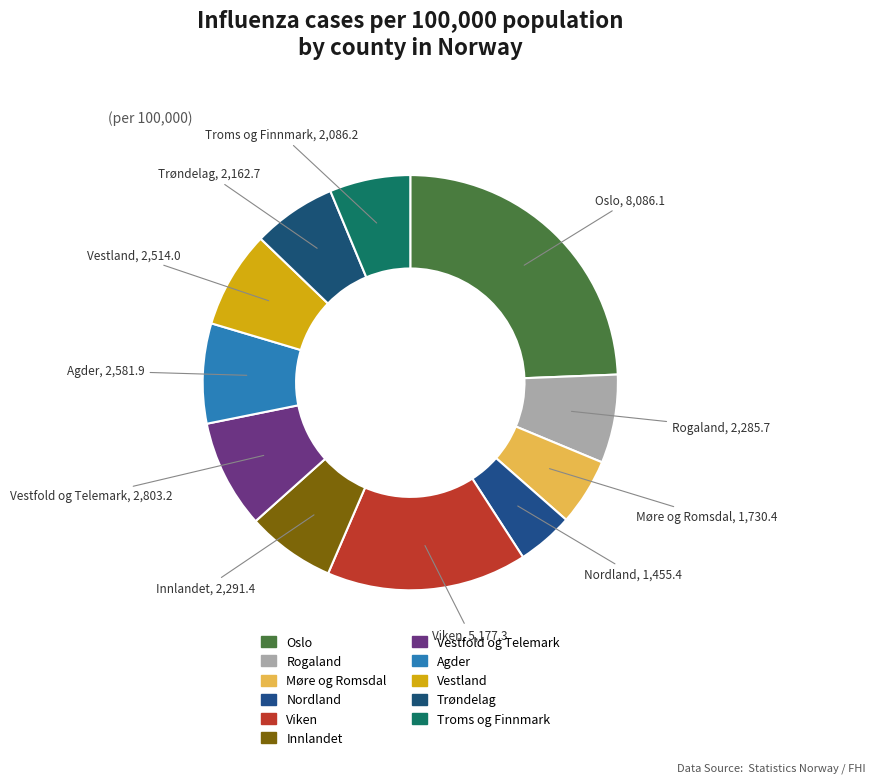

To the nearest percent, what is the difference between the largest and smallest slice percentages?

20%